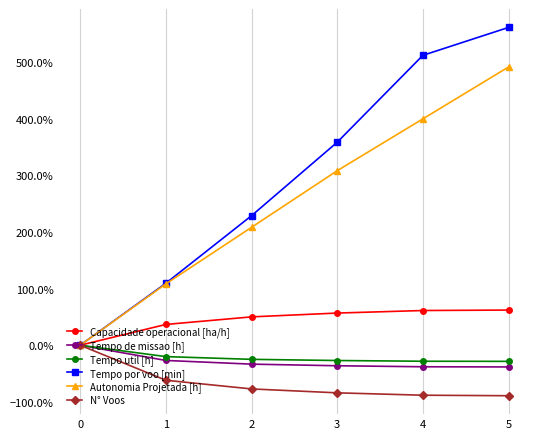

Is this an area chart (filled region under the line)?

No